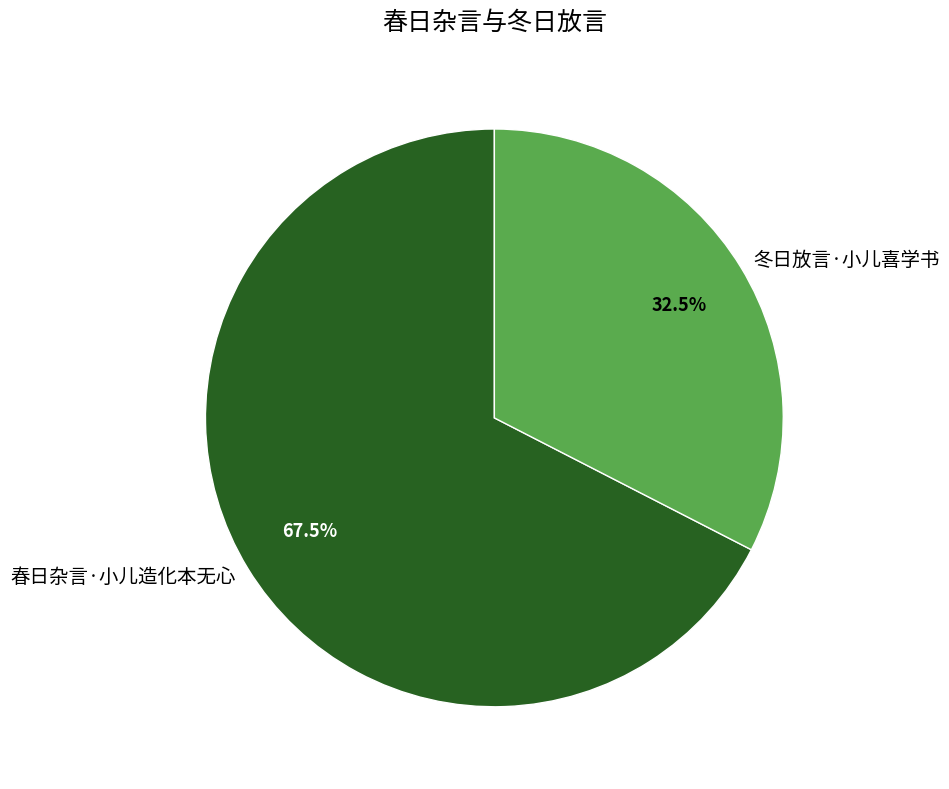

Does 春日杂言·小儿造化本无心 account for over 50% of the chart?

Yes